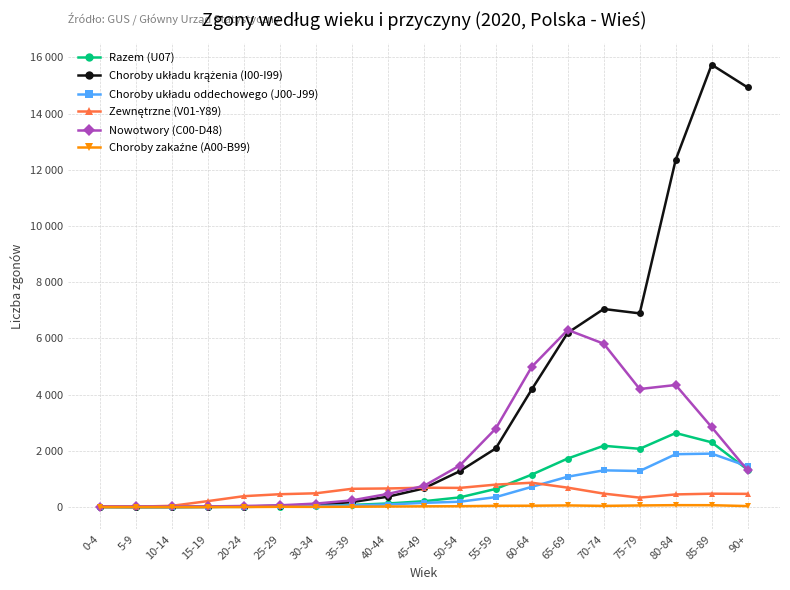

True or false: Choroby zakaźne (A00-B99) and Zewnętrzne (V01-Y89) cross at least once.

False